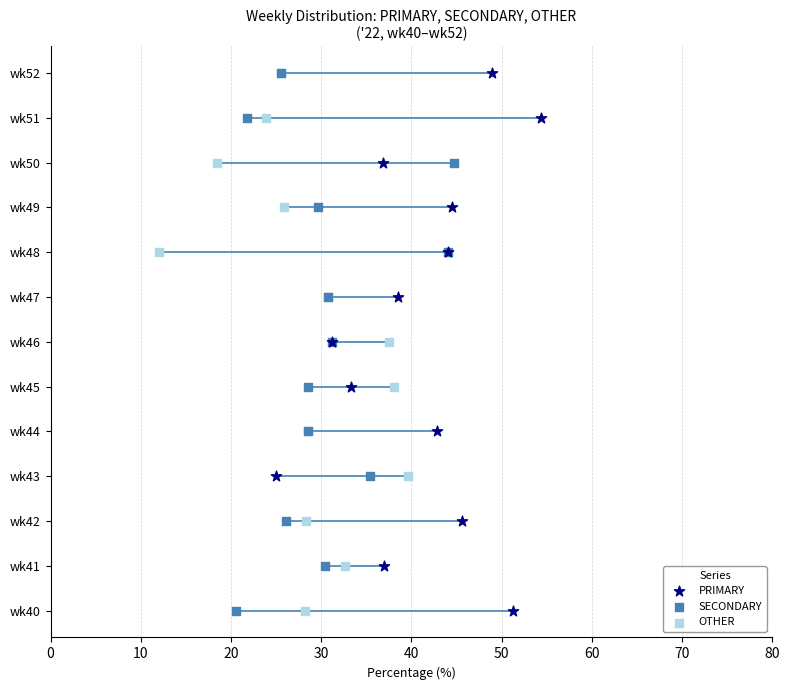

Which series reaches the maximum Y coordinate?

PRIMARY